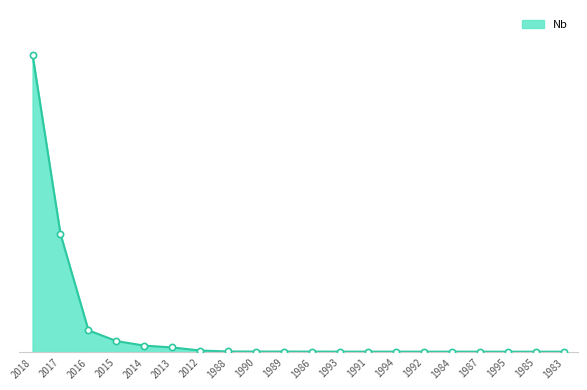

Between 1987 and 1992, which is larger?

1992